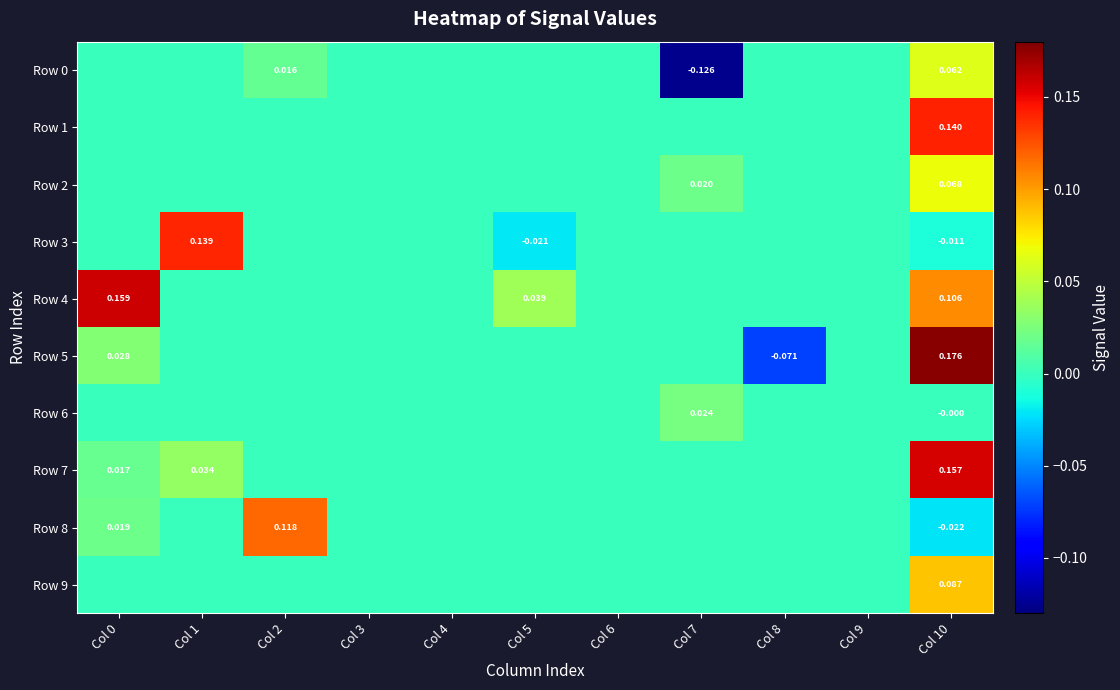

Which category has the highest value in the Row 1 series?

Col 10